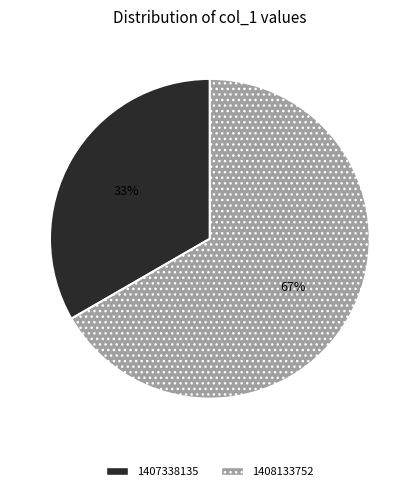

How many segments does this pie chart have?

2